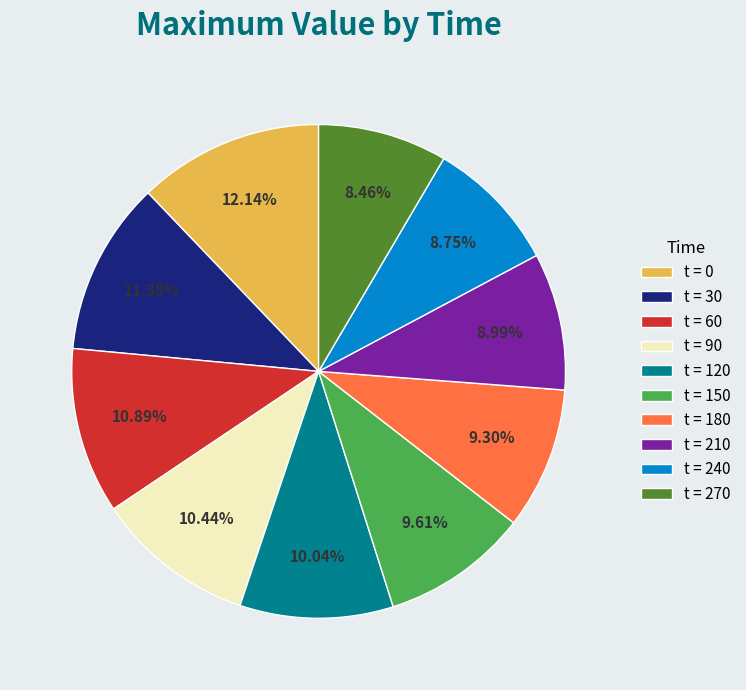

Is t = 150 the majority of the pie?

No